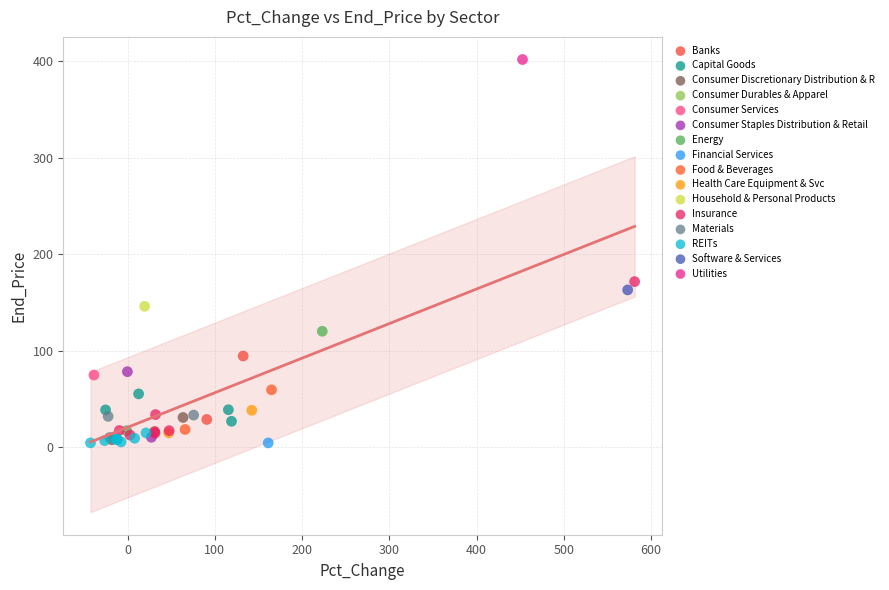

What are all the series names shown in the legend?

Banks, Capital Goods, Consumer Discretionary Distribution & R, Consumer Durables & Apparel, Consumer Services, Consumer Staples Distribution & Retail, Energy, Financial Services, Food & Beverages, Health Care Equipment & Svc, Household & Personal Products, Insurance, Materials, REITs, Software & Services, Utilities